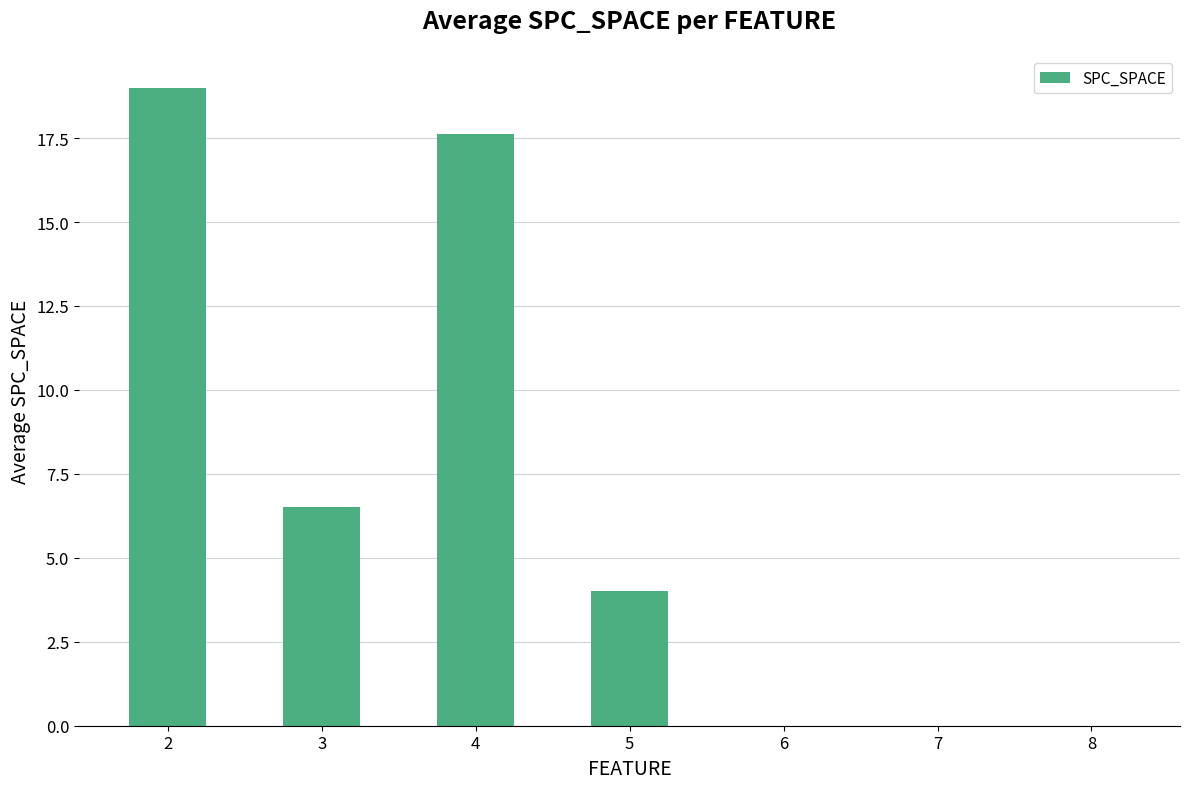

Are the bars grouped side by side (vs. stacked)?

No